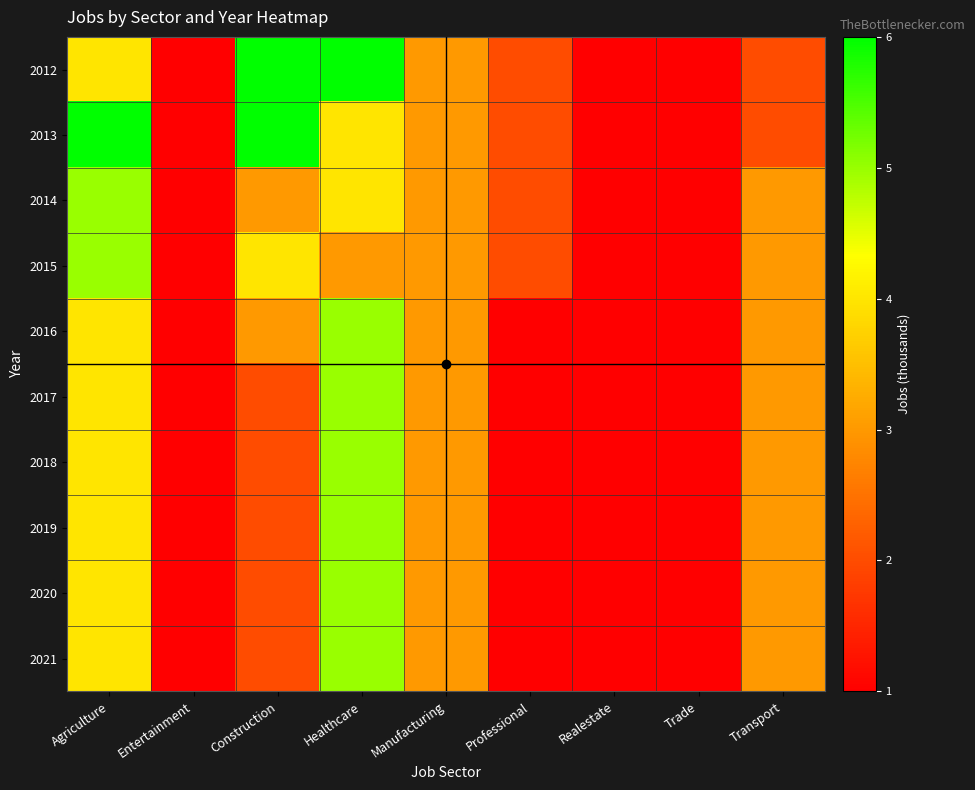

How many categories are shown in the chart?

9